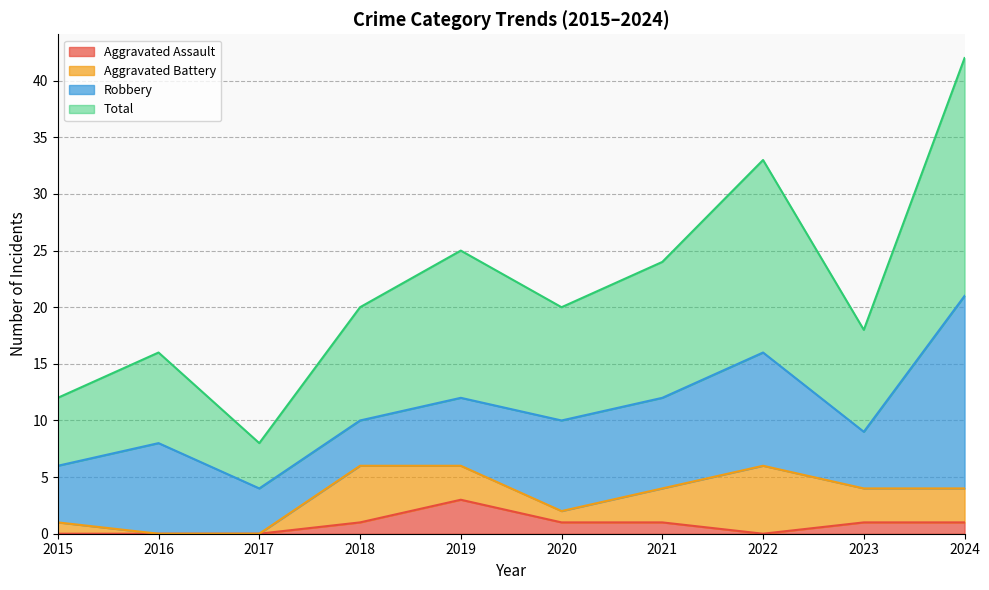

How many data points does each series have?

10